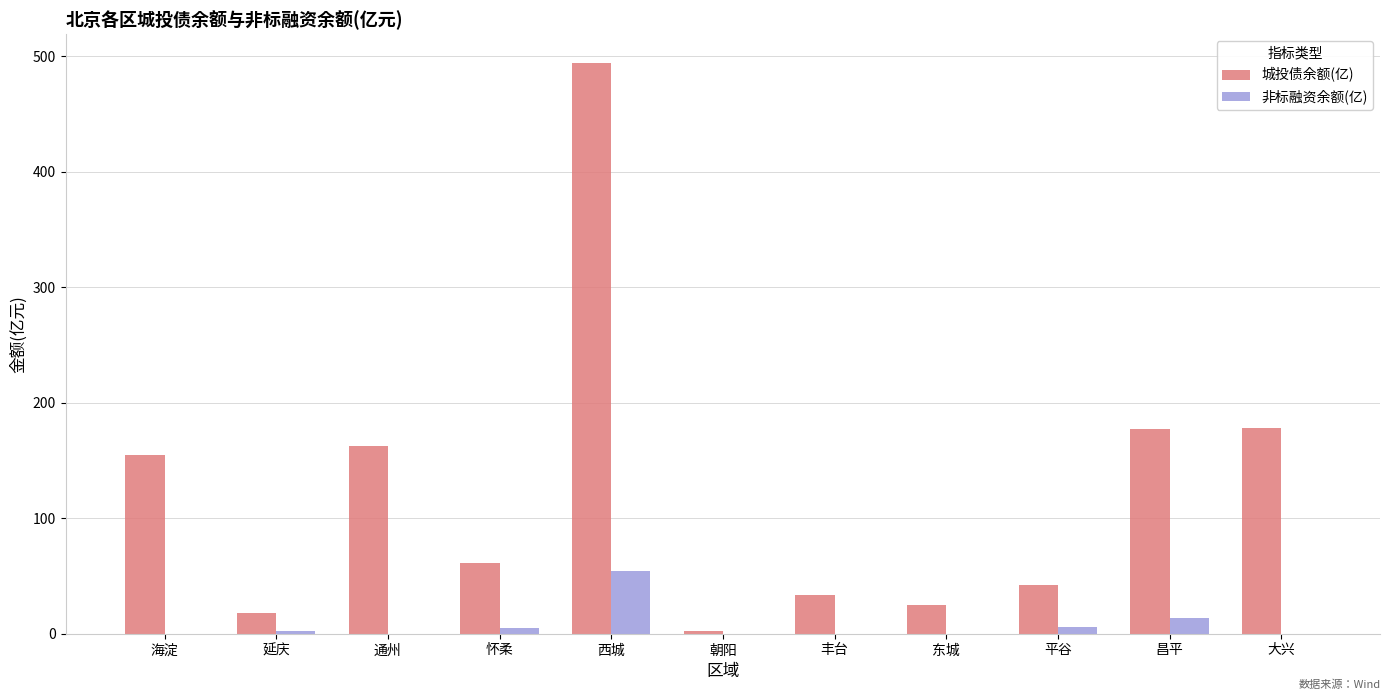

At which category is the sum across all series the highest?

西城